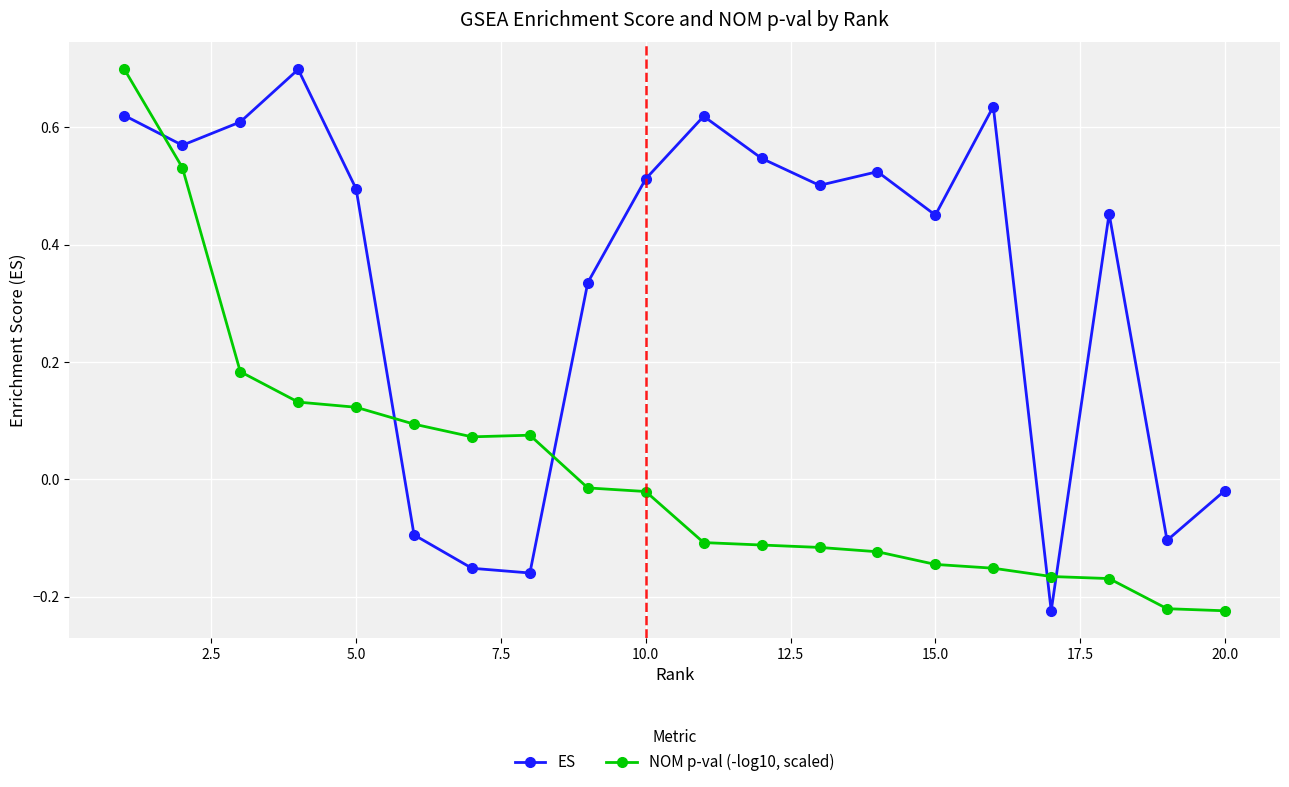

What is the greatest value displayed?

0.7